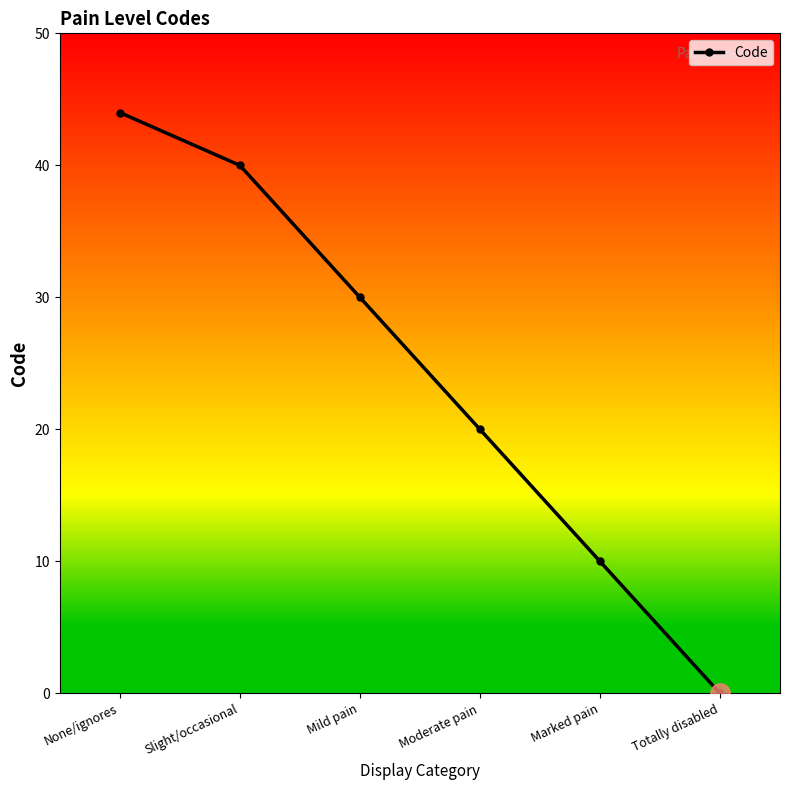

What is the change in value from Mild pain to Totally disabled?

-30